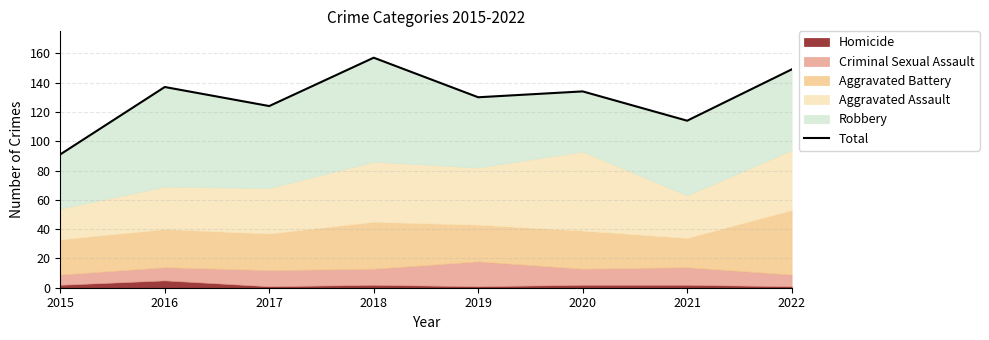

What is the average value?

130